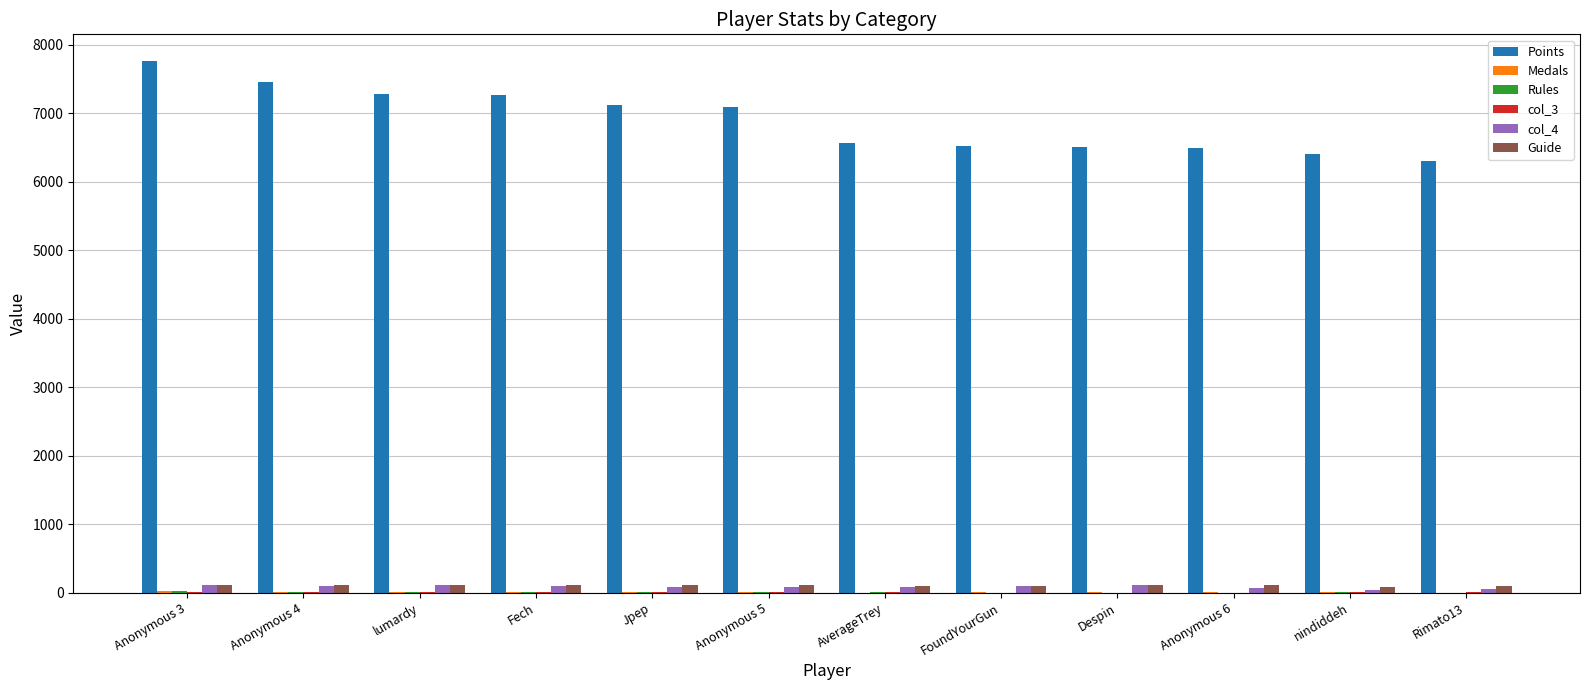

Which series has the largest total across all categories?

Points